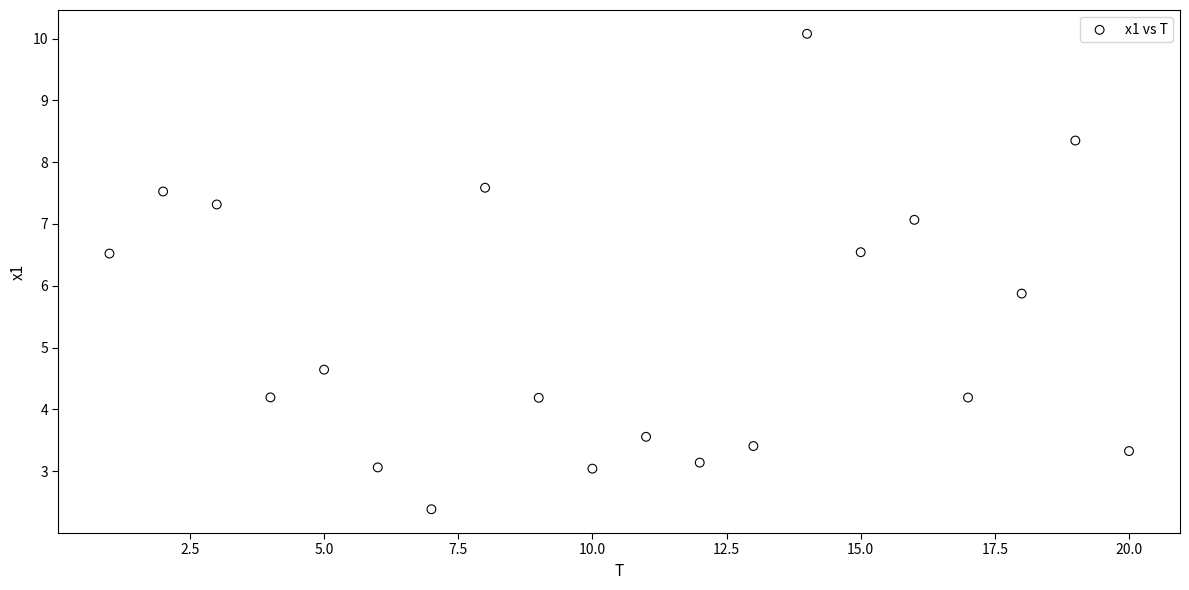

What Y value in the scatter plot is closest to 6?

5.9